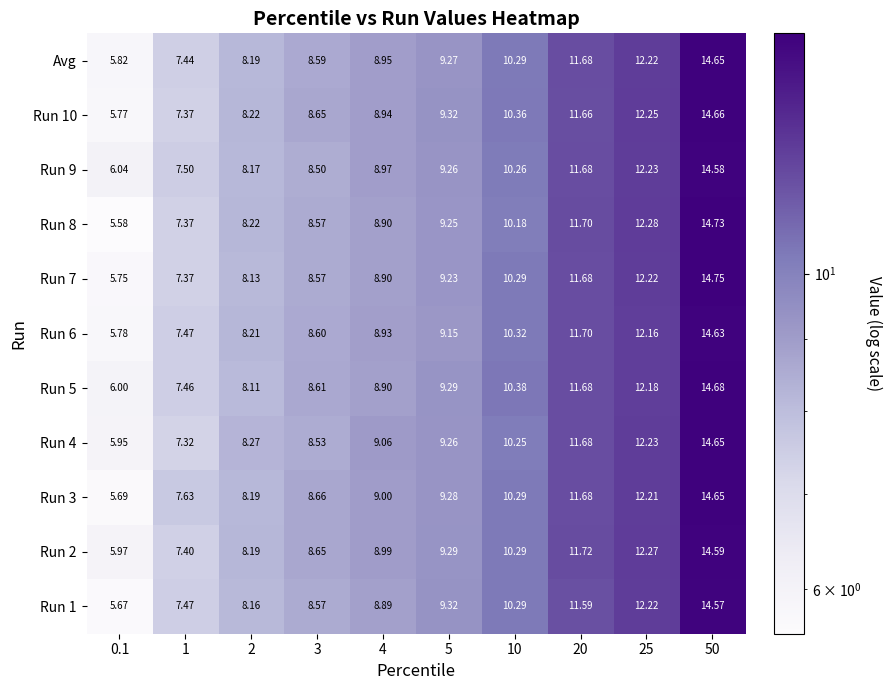

What is the total value across all series at 1?

81.8